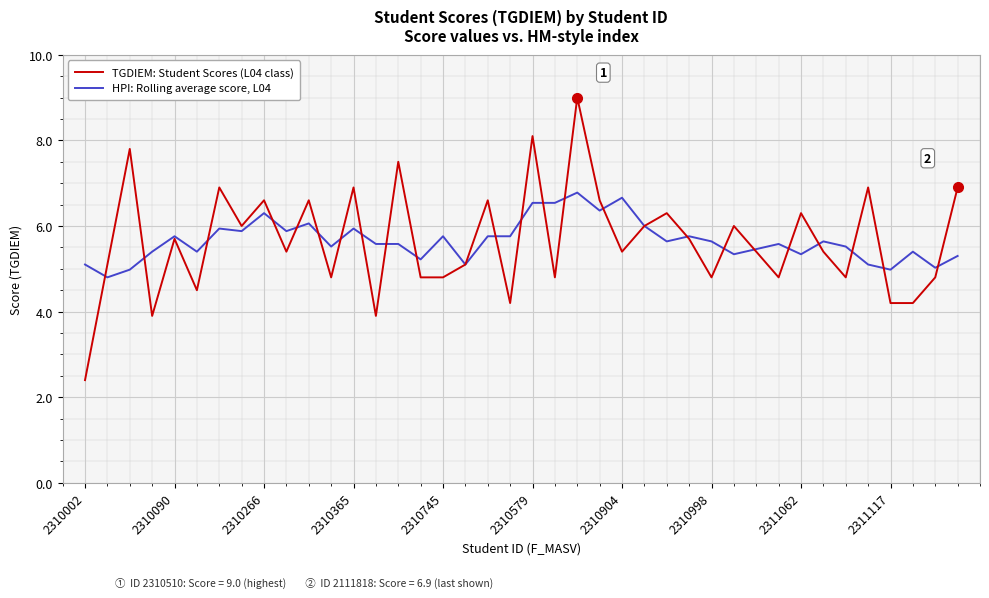

What is the highest value of the TGDIEM: Student Scores (L04 class) series?

9.0